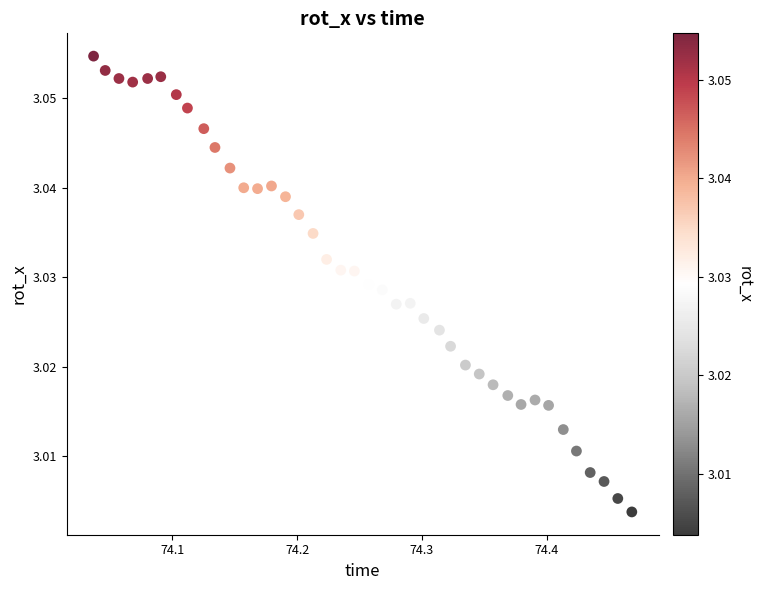

What is the range of X values (max minus min)?

0.4